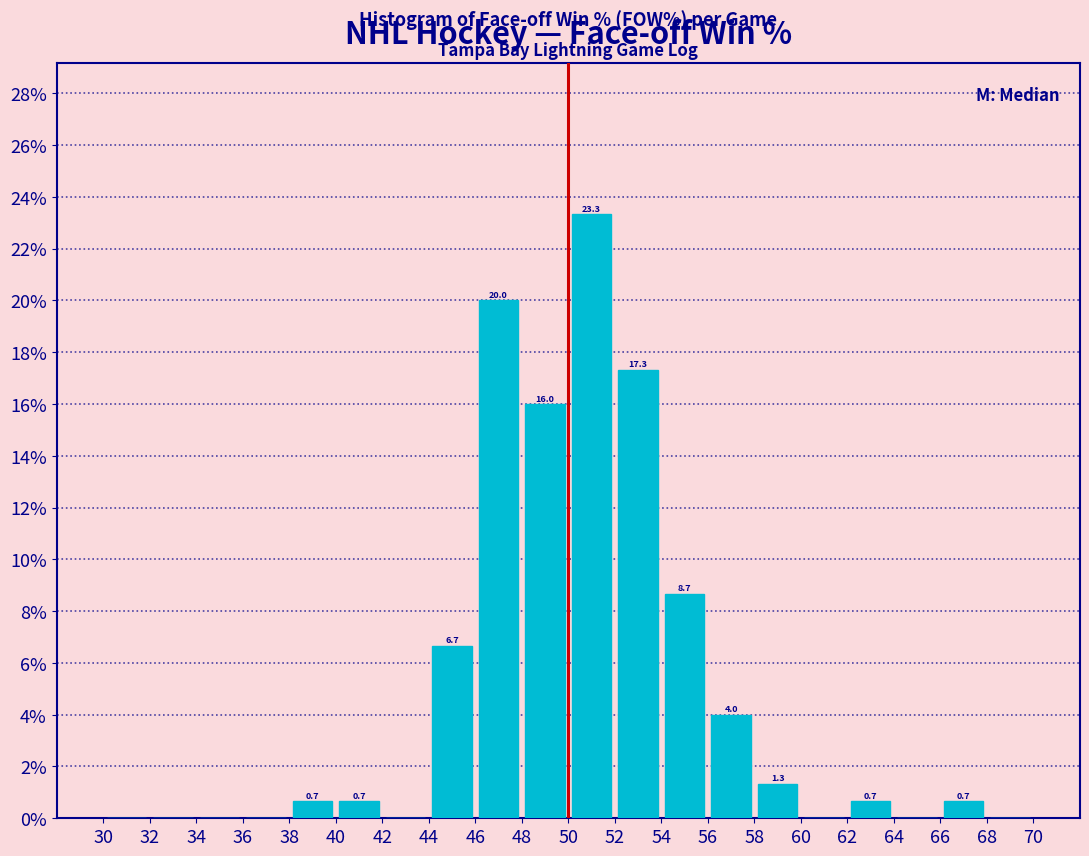

Which range on the x-axis has the tallest bar?

50 to 52